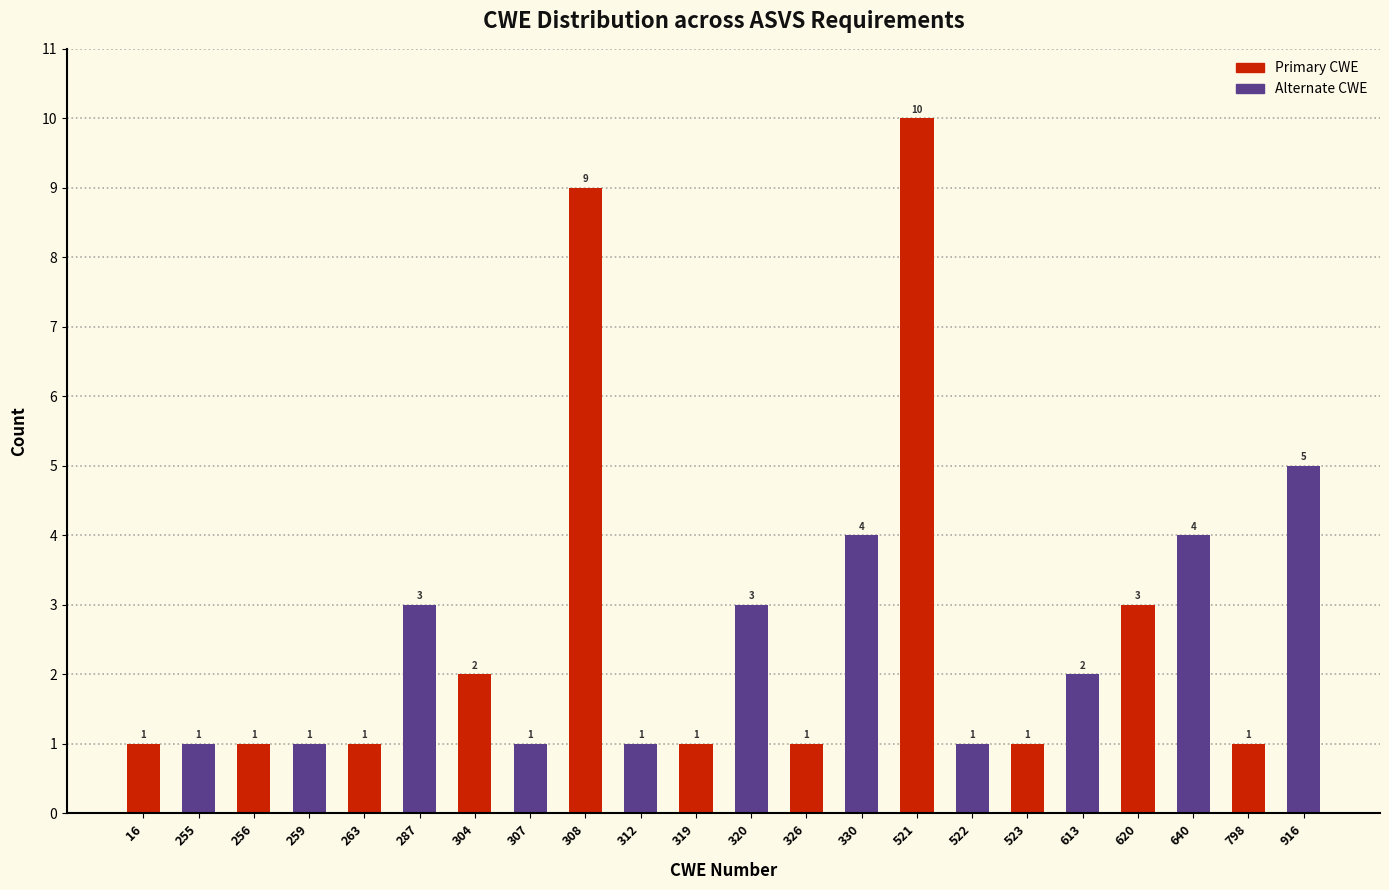

Reading right to left, list all the values displayed in this chart.

5	1	4	3	2	1	1	10	4	1	3	1	1	9	1	2	3	1	1	1	1	1